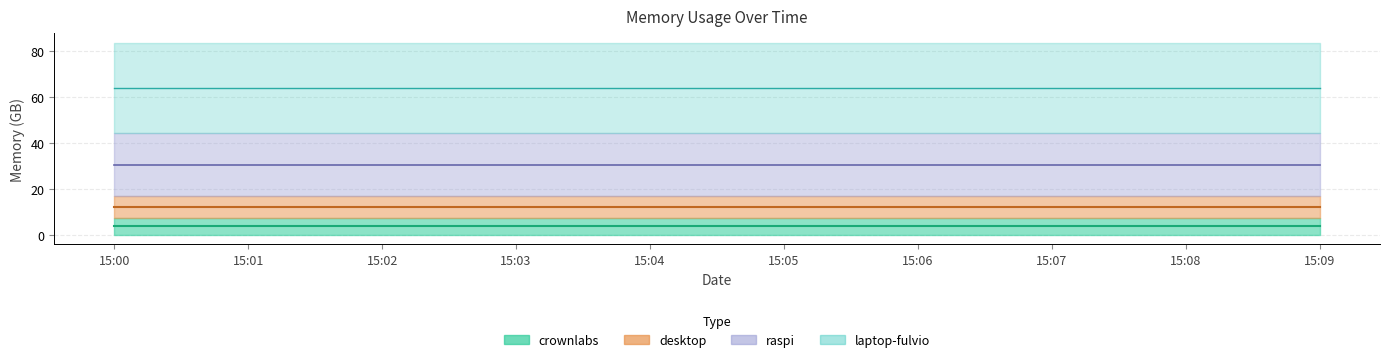

Which category has the highest value across all series?

15:00